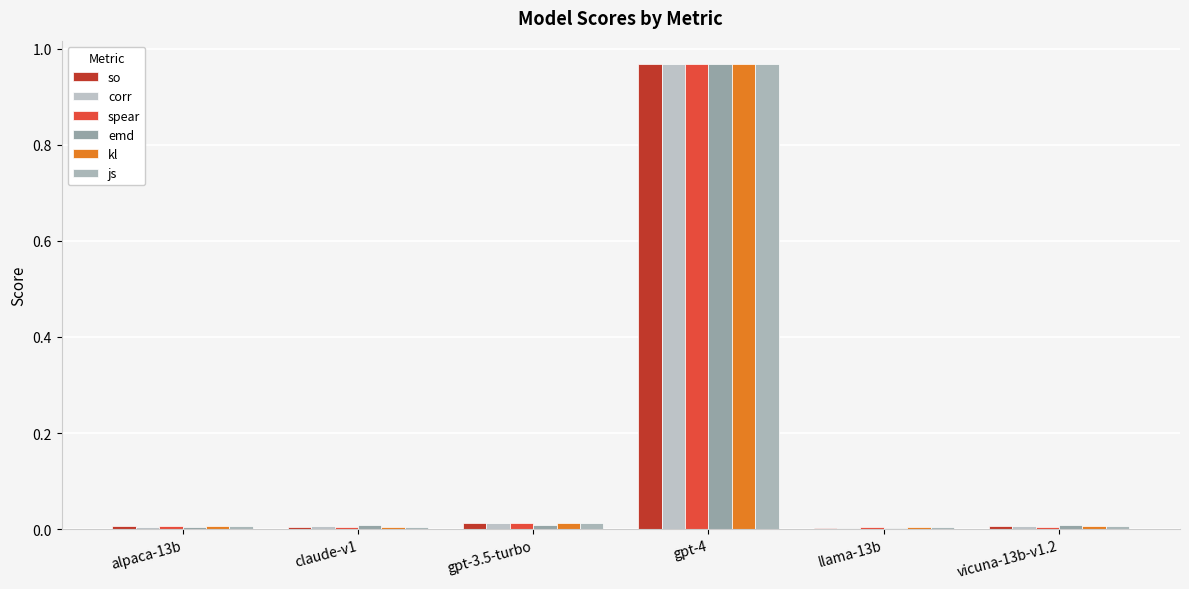

At which category does the chart reach its peak across all series?

gpt-4